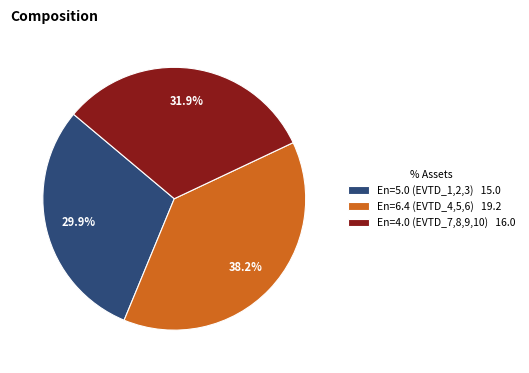

Rank the categories by value from highest to lowest.

En=6.4 (EVTD_4,5,6) 19.2, En=4.0 (EVTD_7,8,9,10) 16.0, En=5.0 (EVTD_1,2,3) 15.0